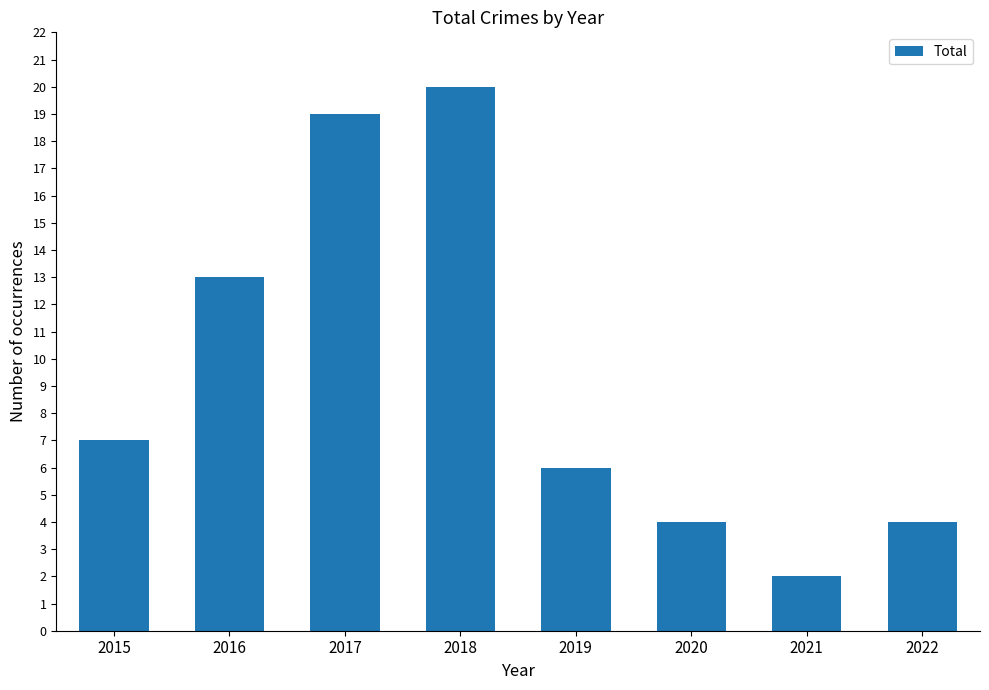

What is the sum of the values at 2021 and 2015?

9